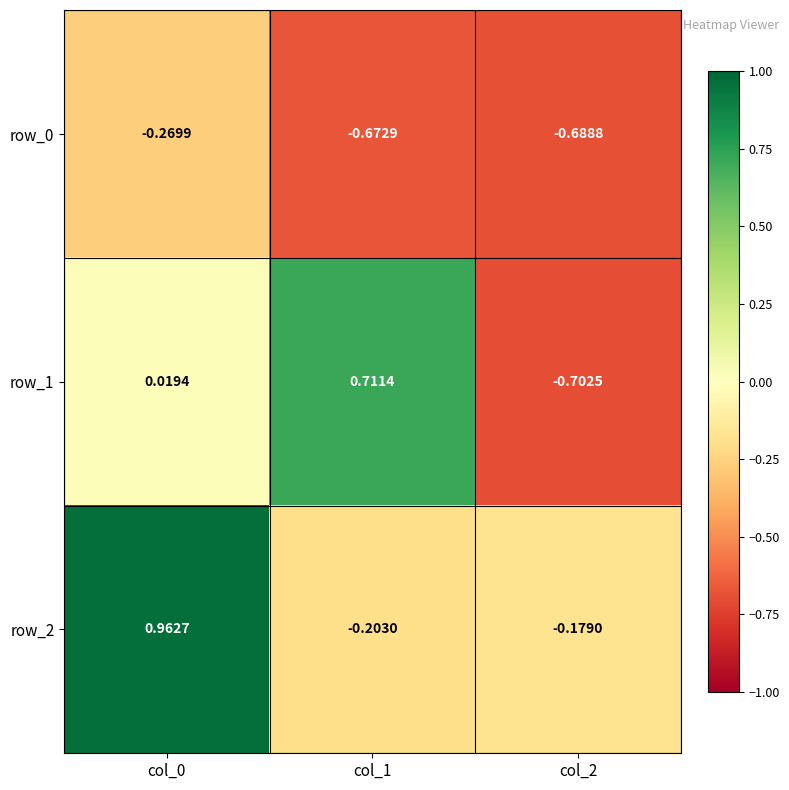

Is the value of row_0 at col_2 greater than the value of row_1 at col_2?

Yes